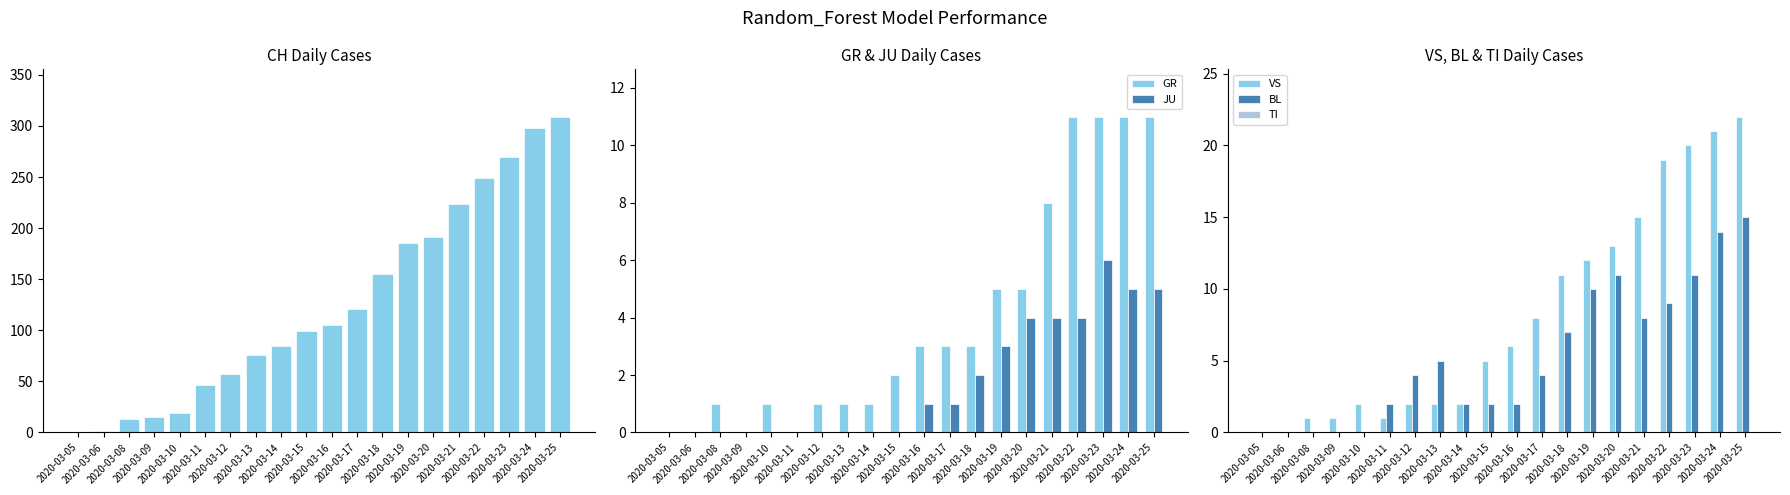

How many bars are there in total?

120